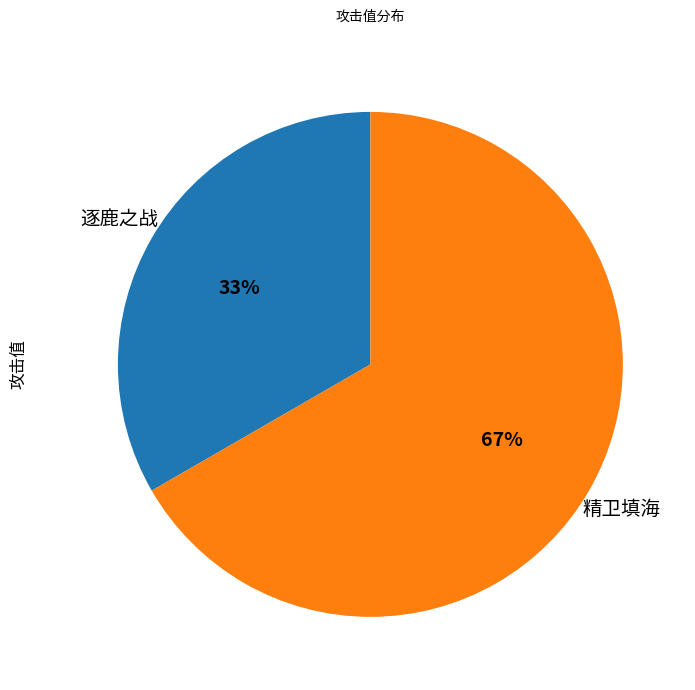

Between 逐鹿之战 and 精卫填海, which is larger?

精卫填海